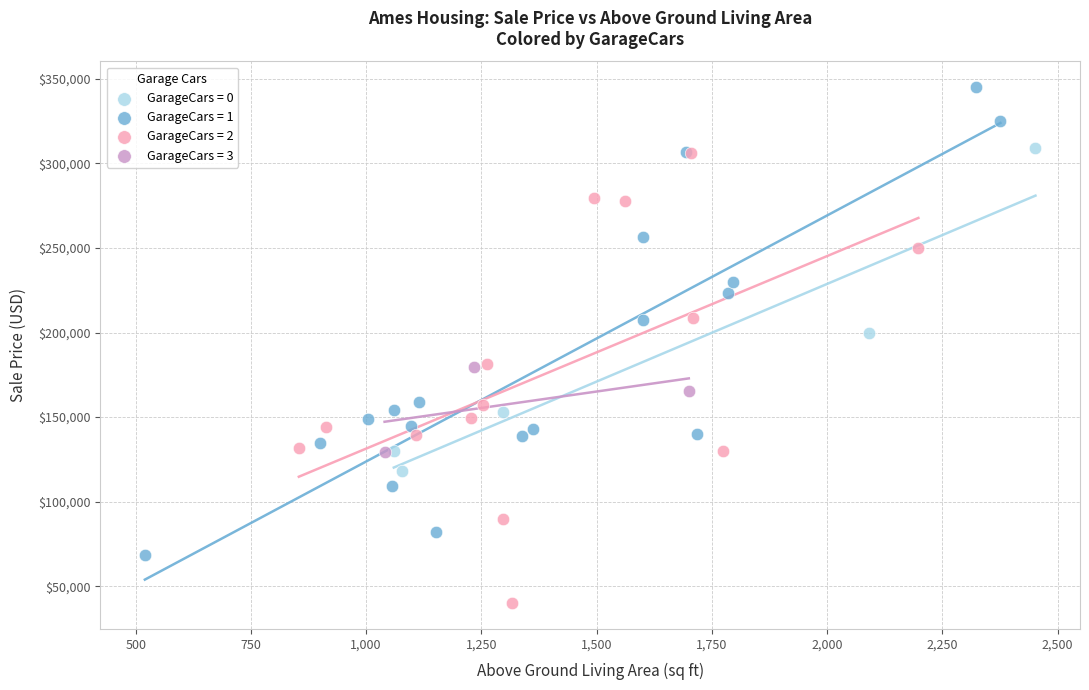

Which series reaches the maximum Y coordinate?

GarageCars = 1